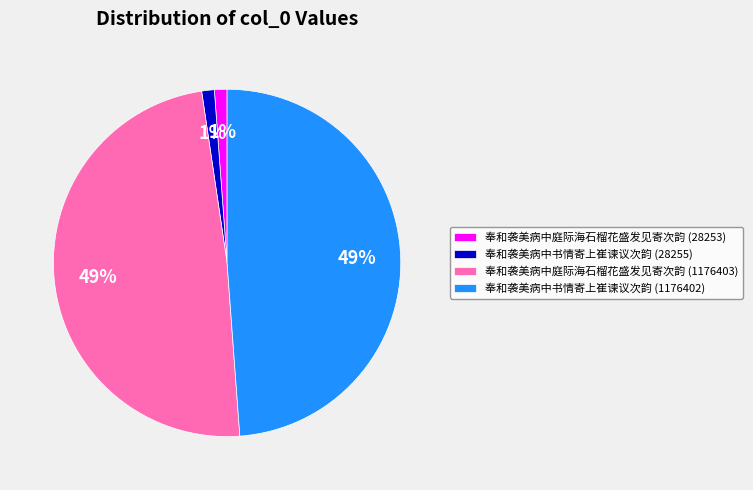

True or false: 奉和袭美病中书情寄上崔谏议次韵 (1176402) accounts for 49% of the total.

True